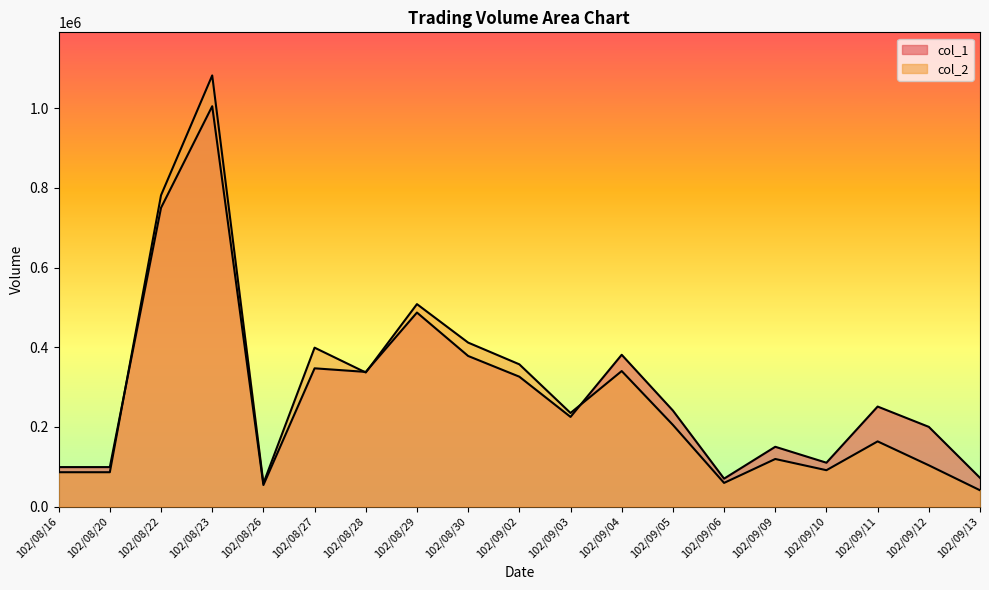

At which label does col_2 first exceed 204980?

102/08/22